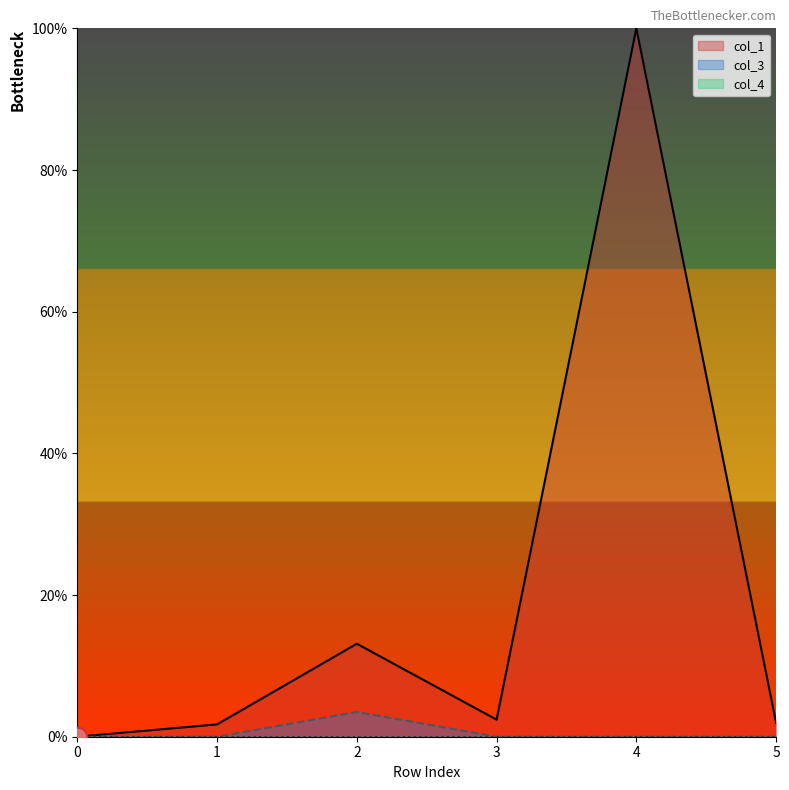

At how many categories does at least one series exceed 93?

1